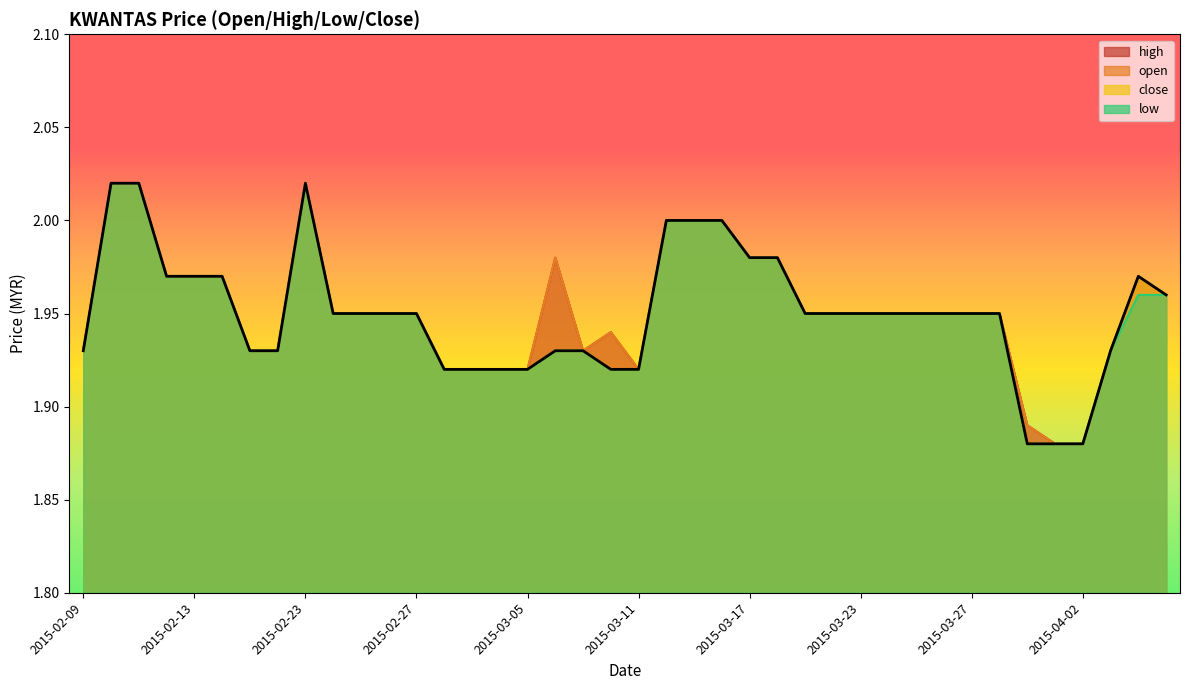

At which category is the sum across all series the highest?

2015-02-10